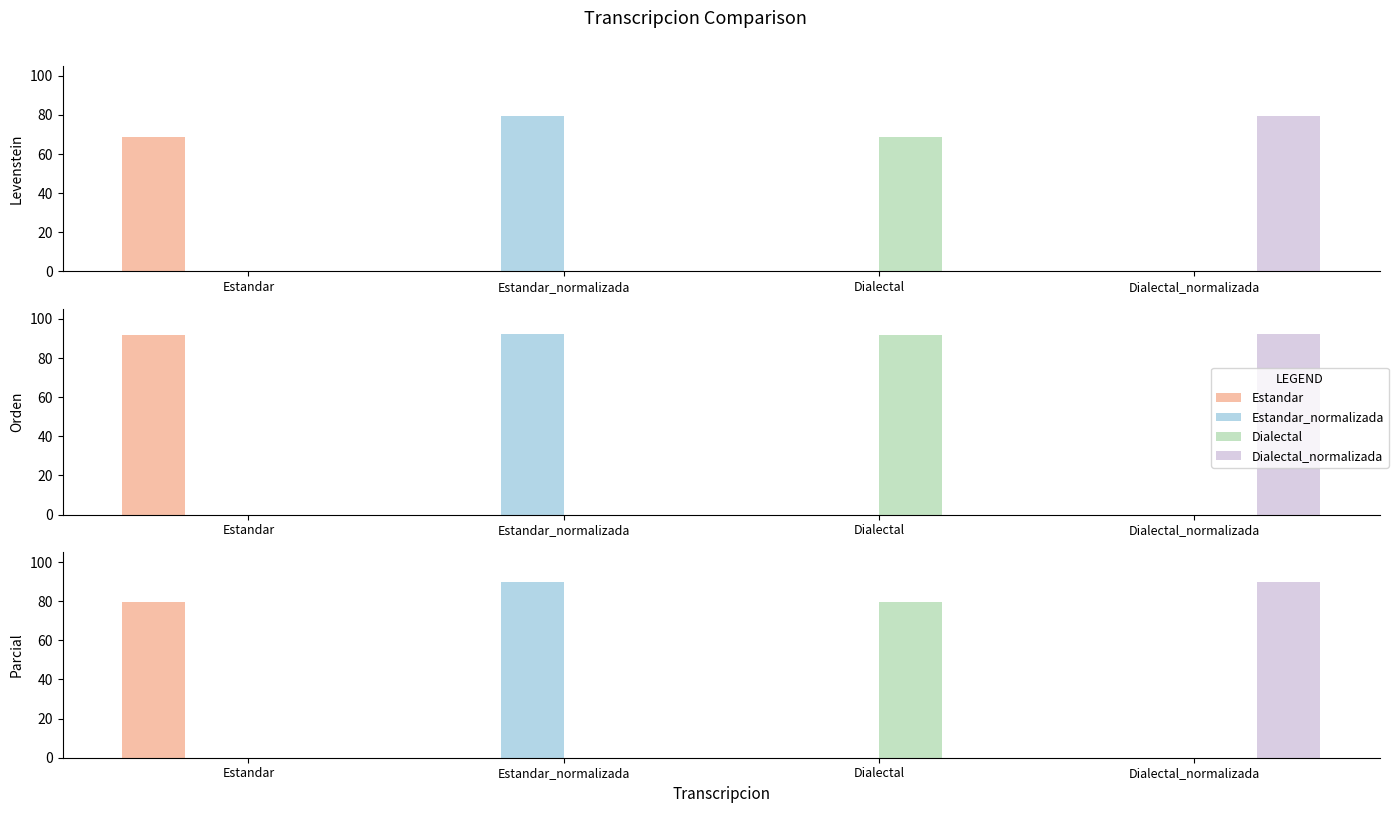

The Parcial series shows 79.8 at Dialectal. True or false?

True